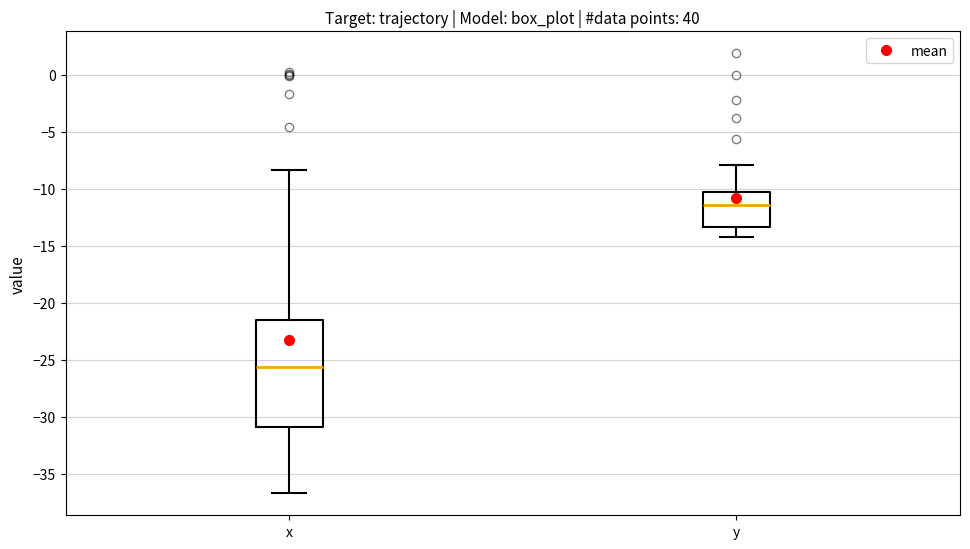

Which box has the highest median line?

y